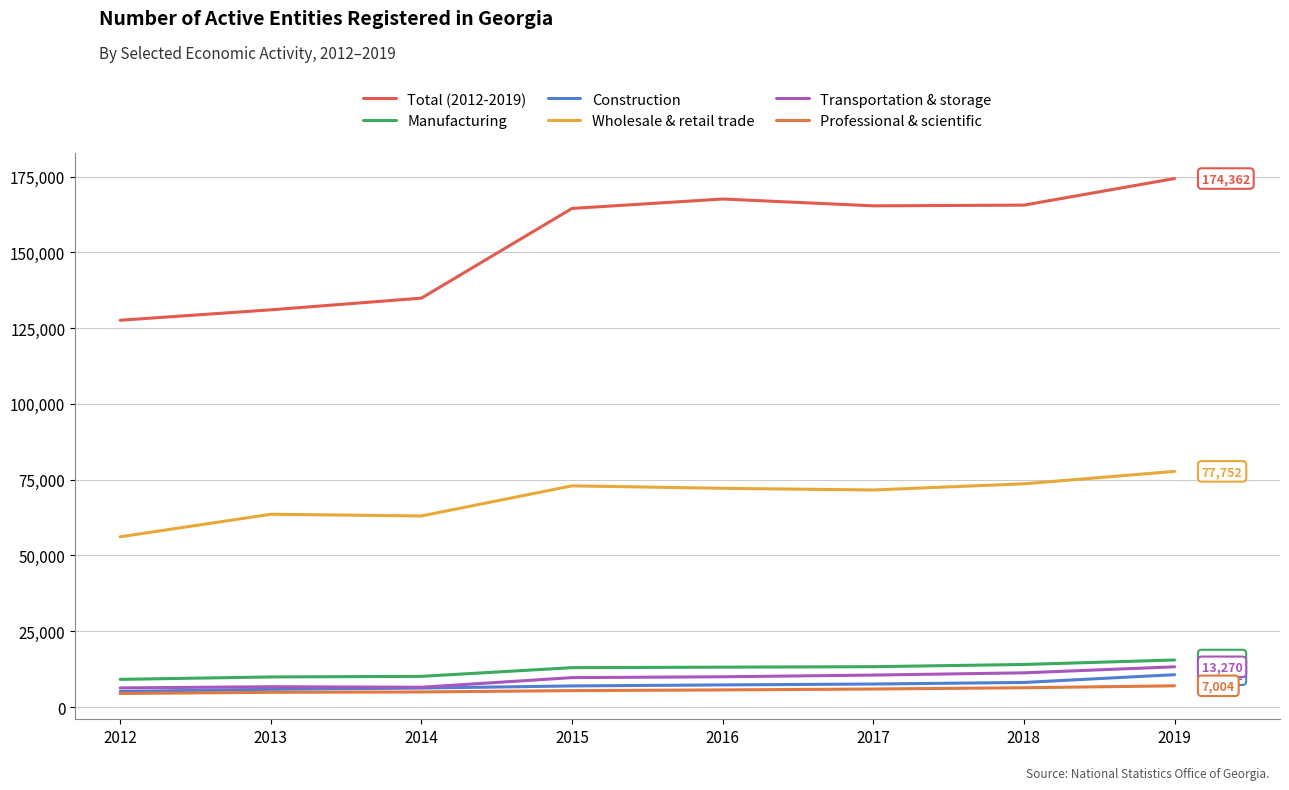

What is the value of the Total (2012-2019) point at the 1st from the left?

127611